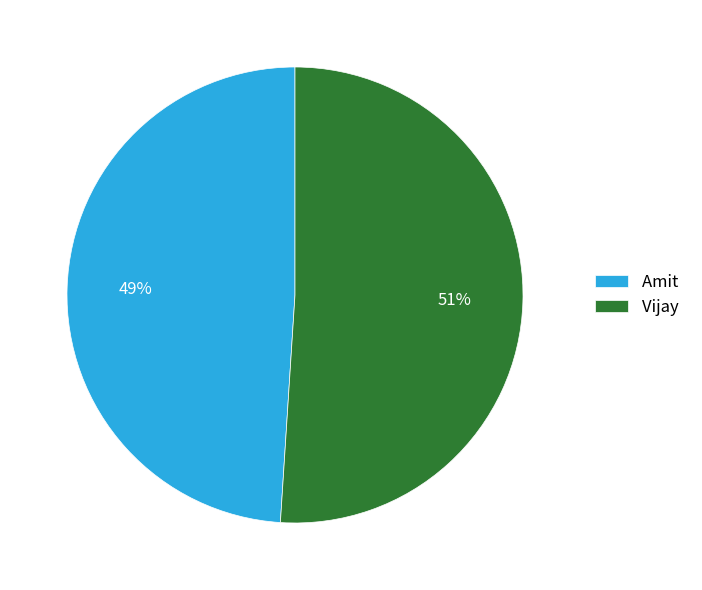

The Amit slice represents 49% of the pie. True or false?

True